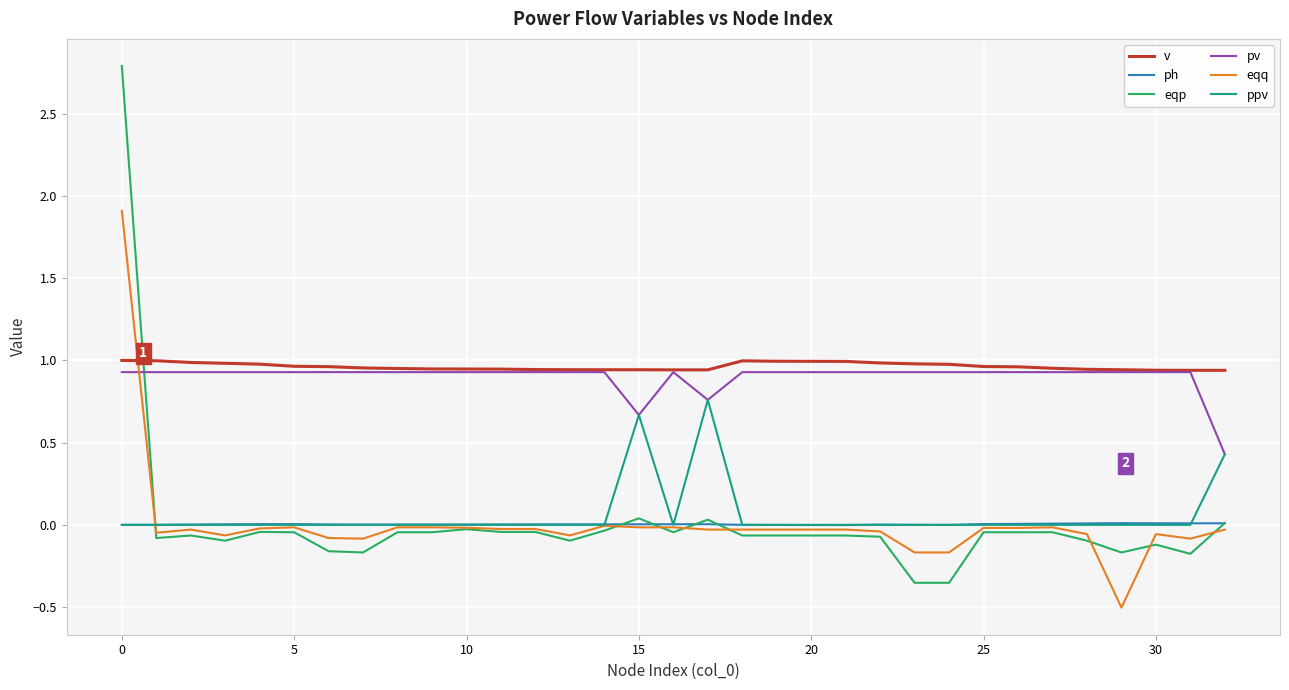

True or false: pv and ph intersect in this chart.

False